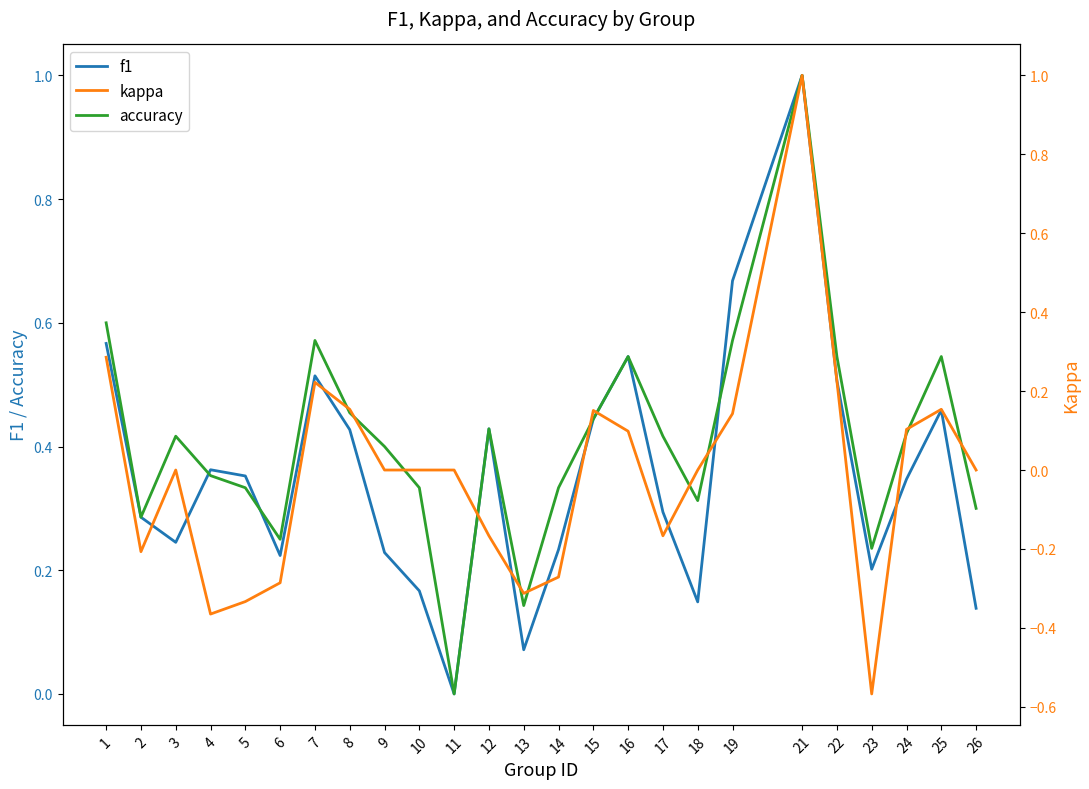

How many categories are shown in the chart?

25